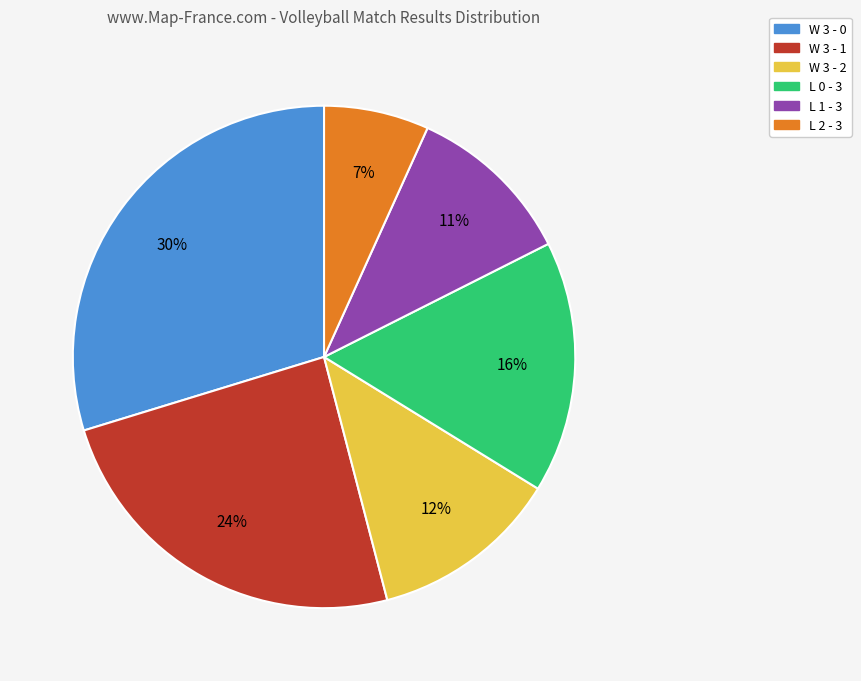

Is L 2 - 3 the majority of the pie?

No